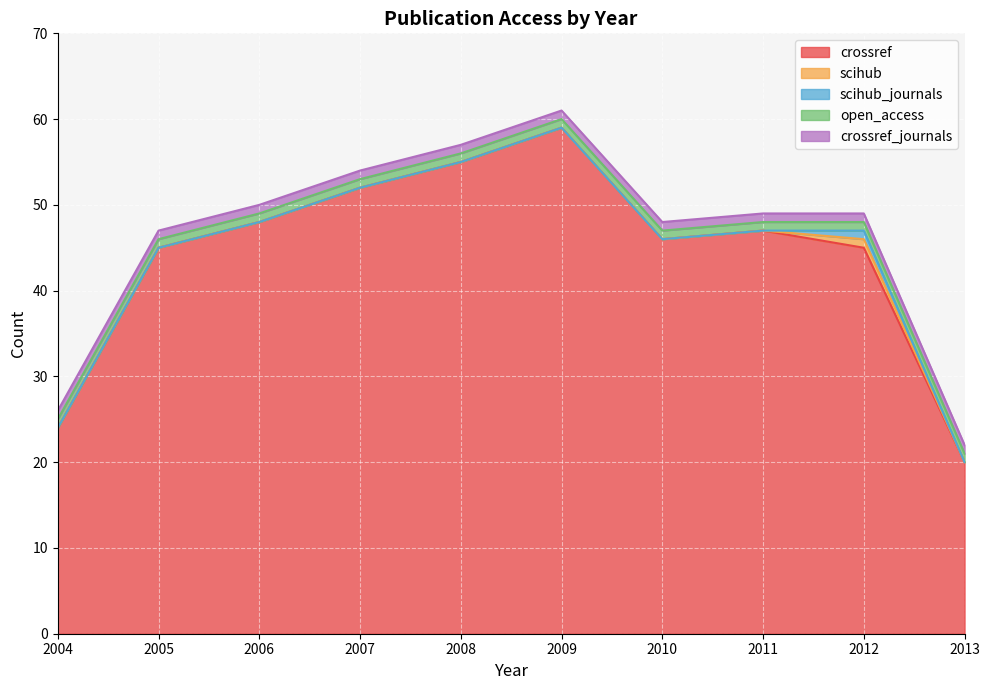

Rank the series by their maximum value, from lowest to highest.

scihub, scihub_journals, open_access, crossref_journals, crossref